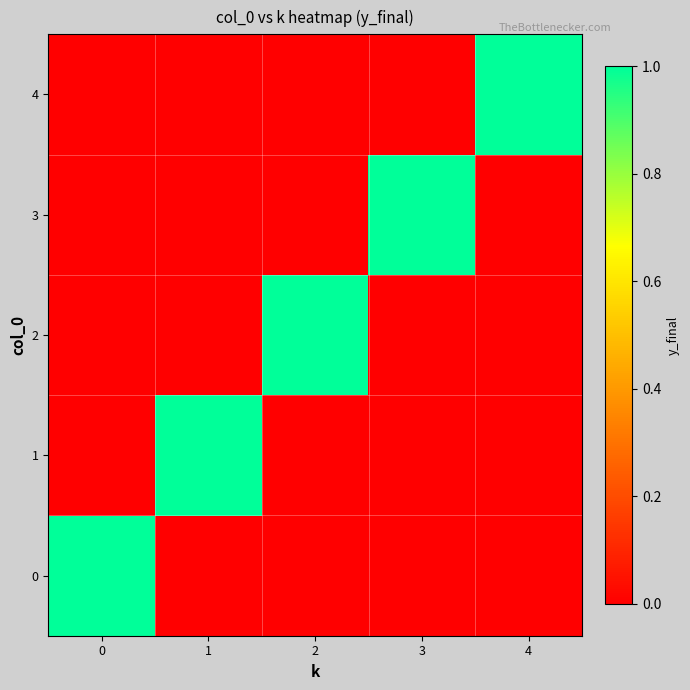

How many data points does each series have?

5